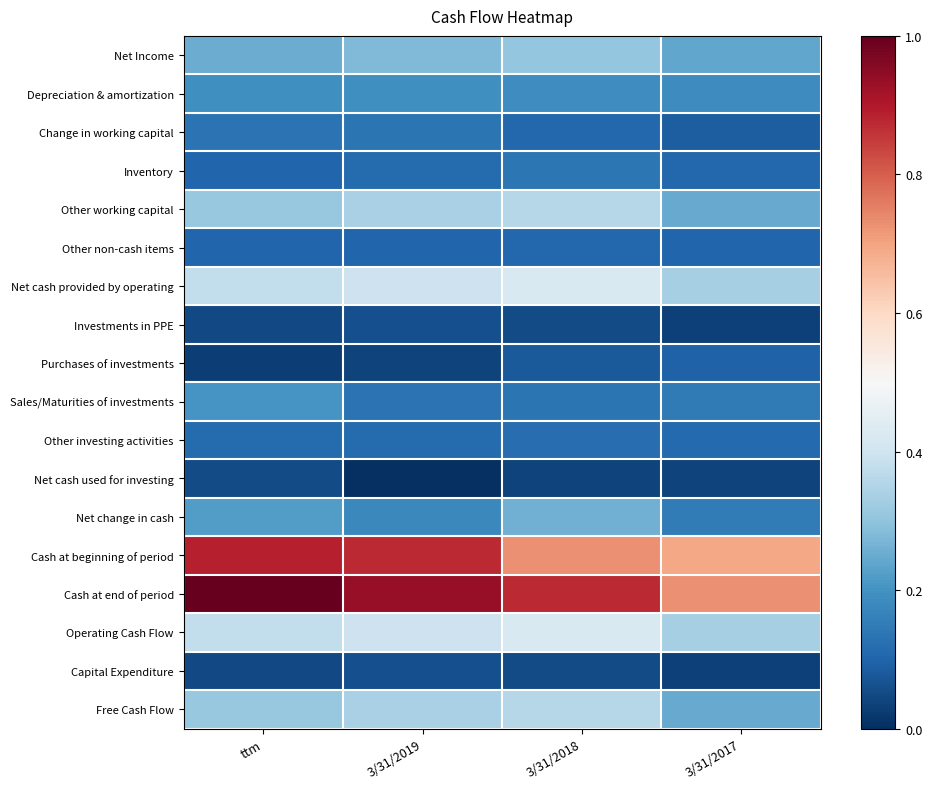

How many series are shown in this chart?

18